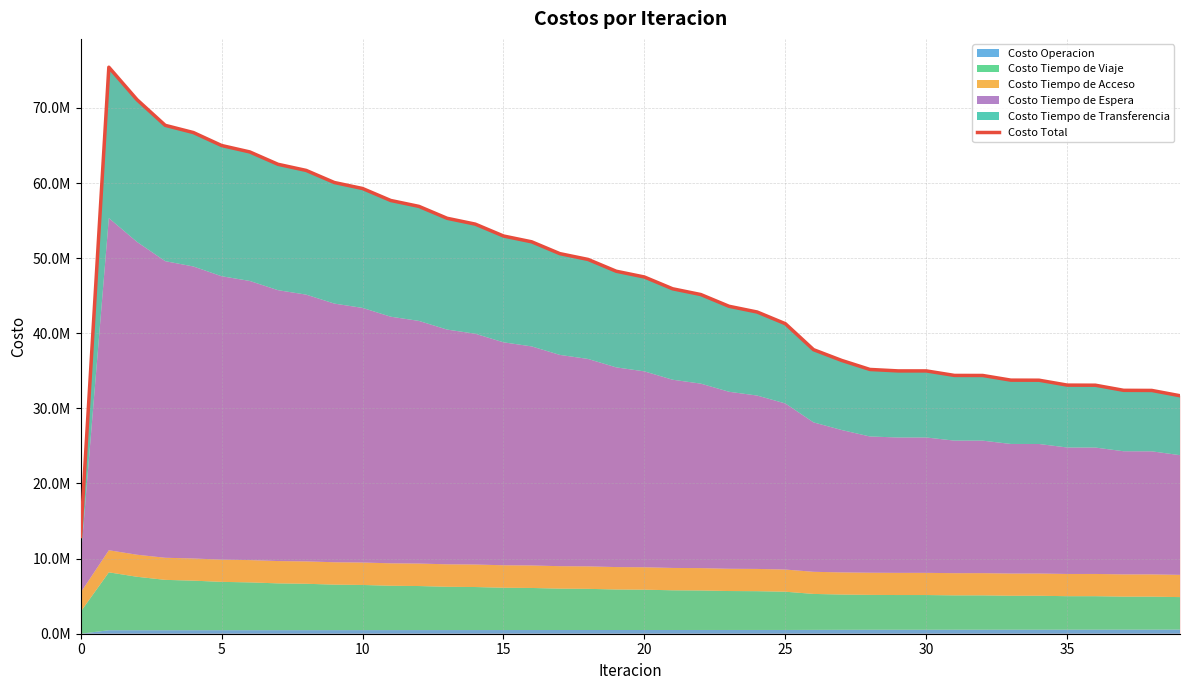

What is the difference between the values at 30 and 14?

19539722.5